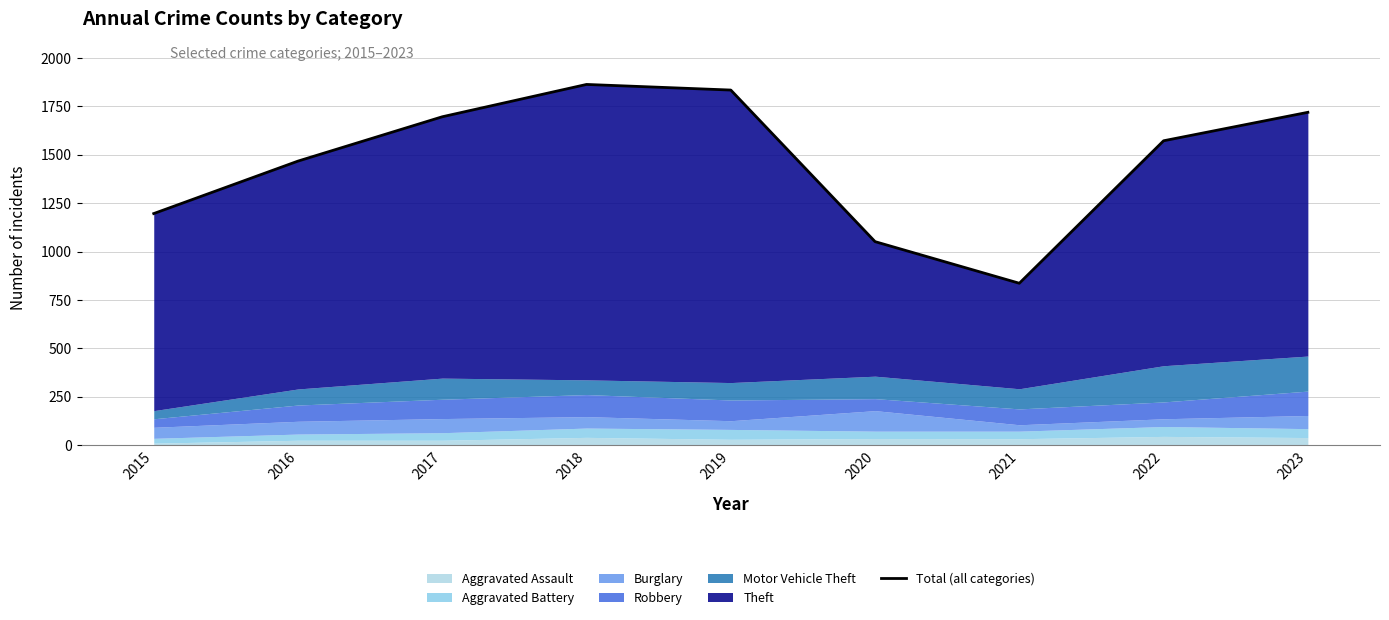

What is the difference between the second highest and second lowest values?

783